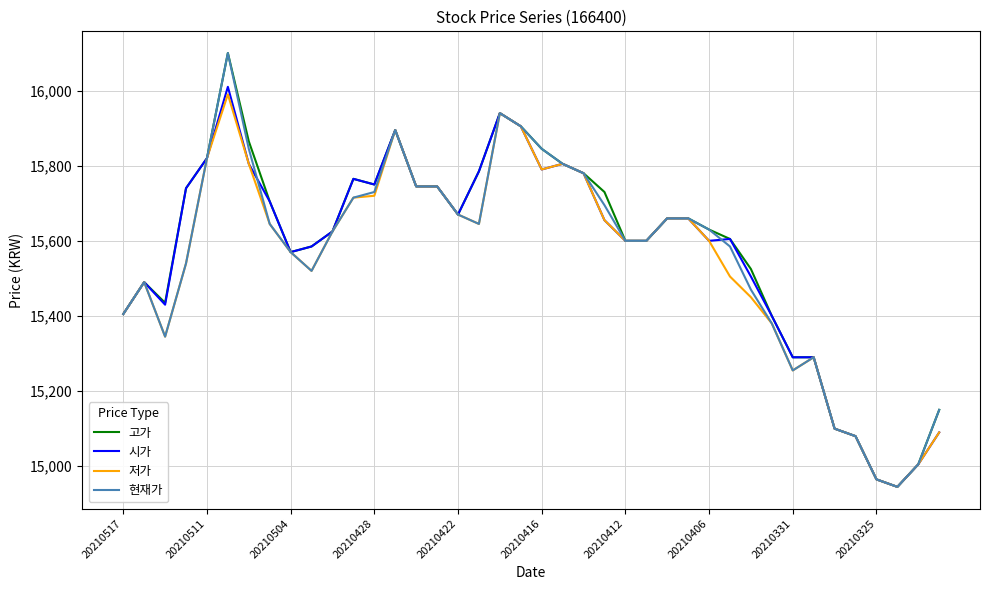

How many categories are shown in the chart?

40